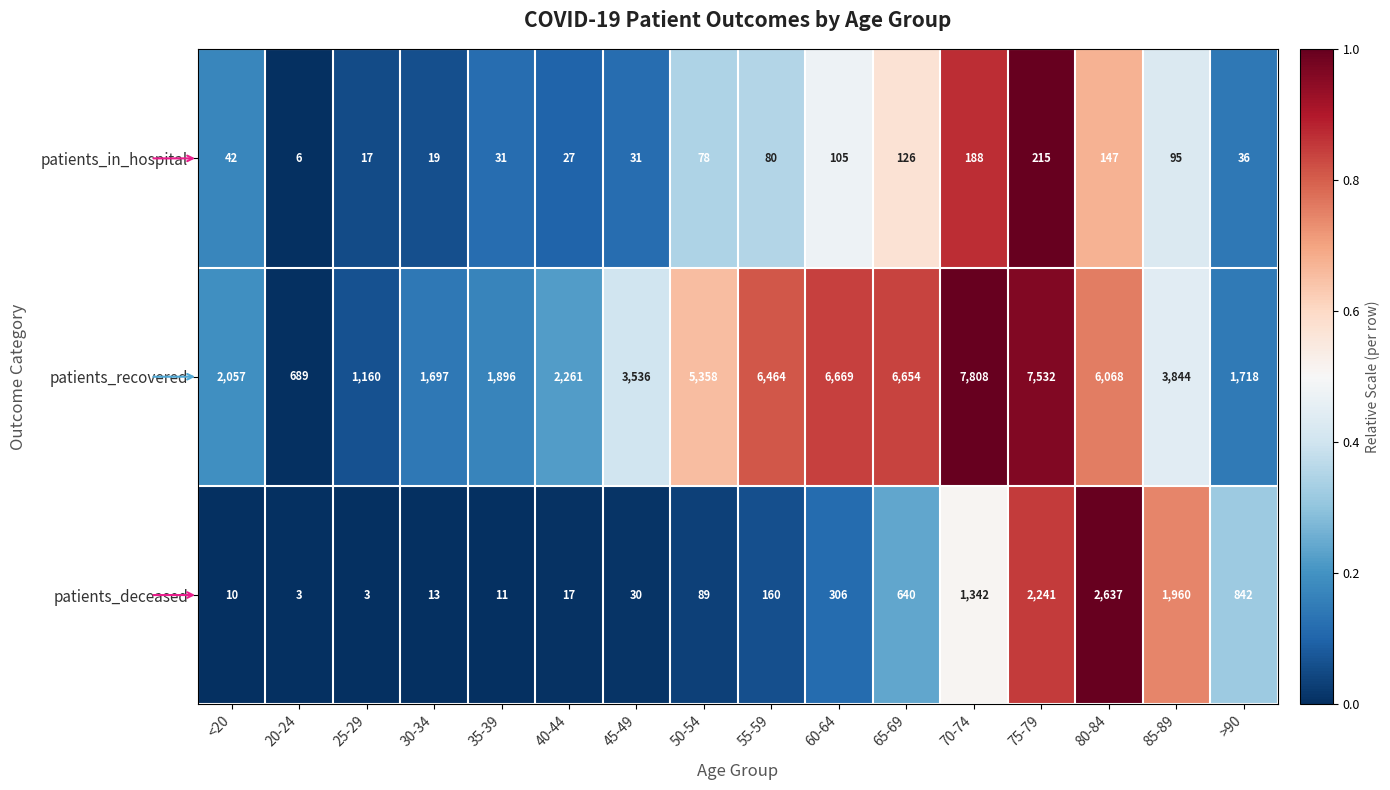

How many data points does each series have?

16